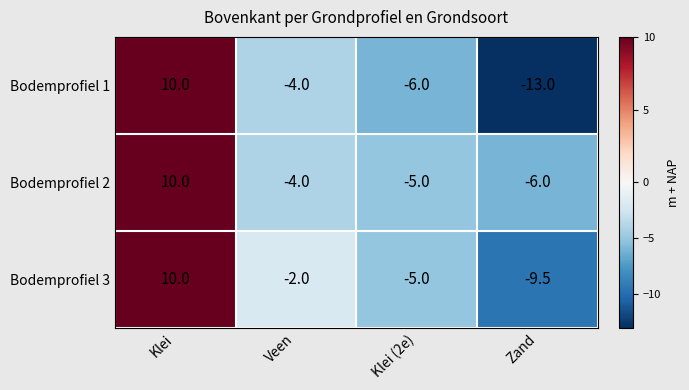

What is the average value of the Bodemprofiel 2 series?

-1.2